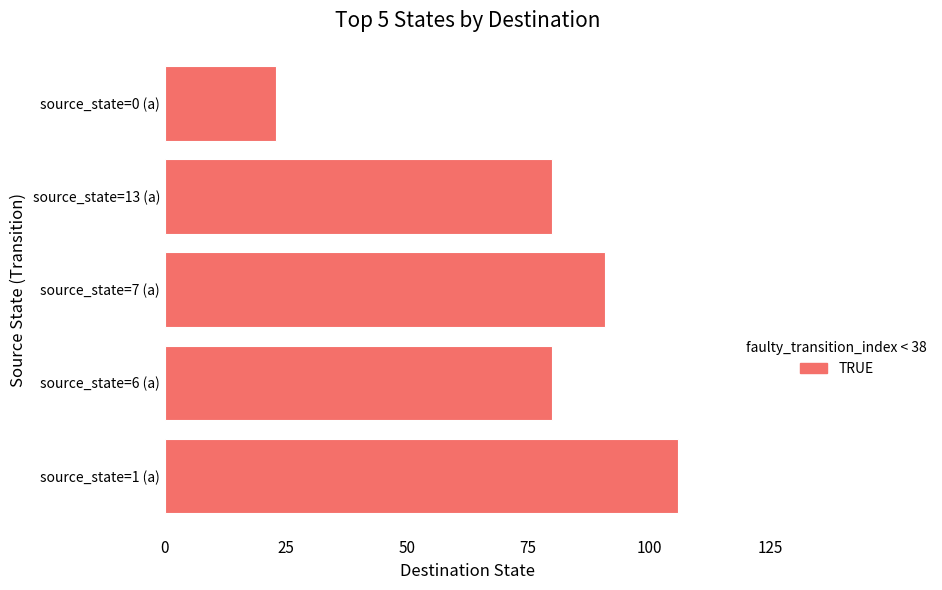

The value at source_state=13 (a) is 133. True or false?

False